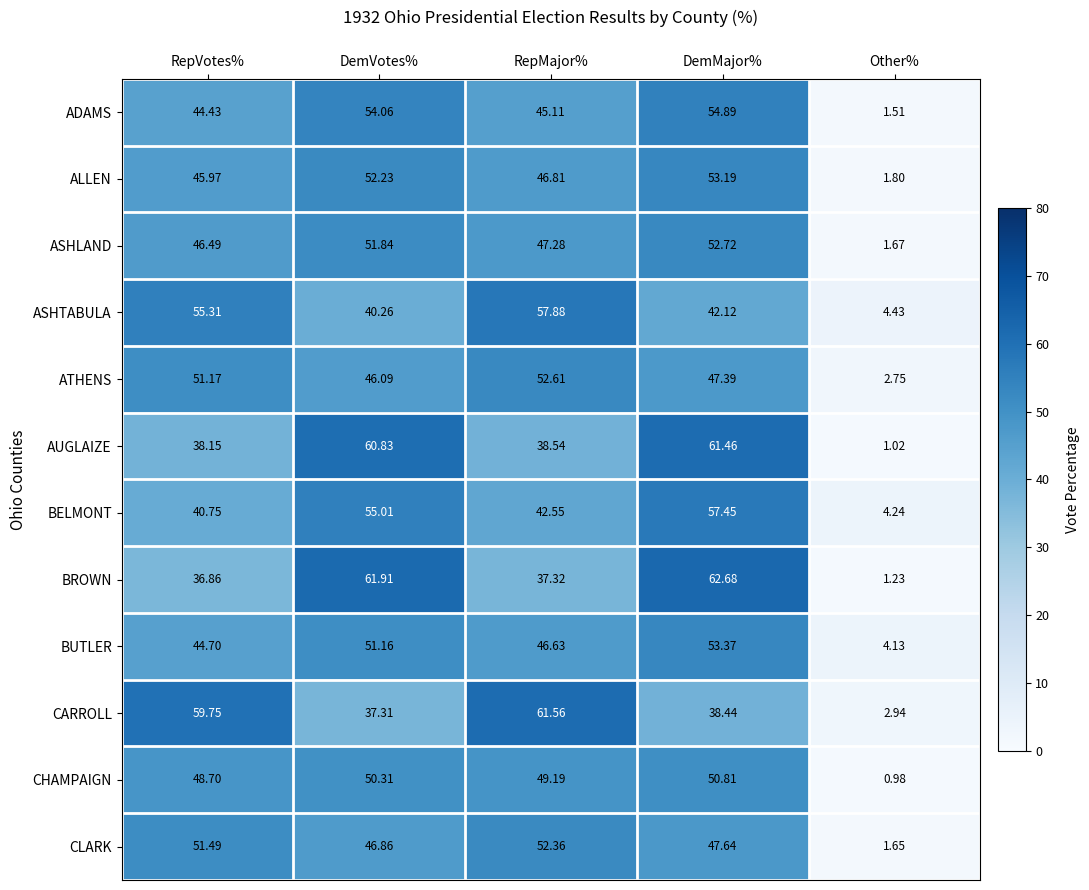

Where is ATHENS nearest to the value 27?

DemVotes%